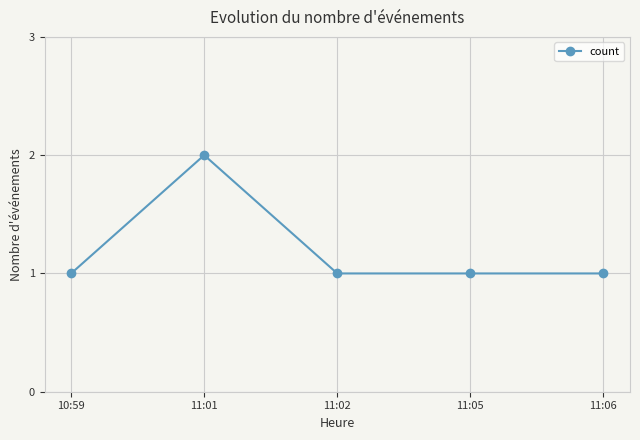

Between 11:01 and 10:59, which is larger?

11:01